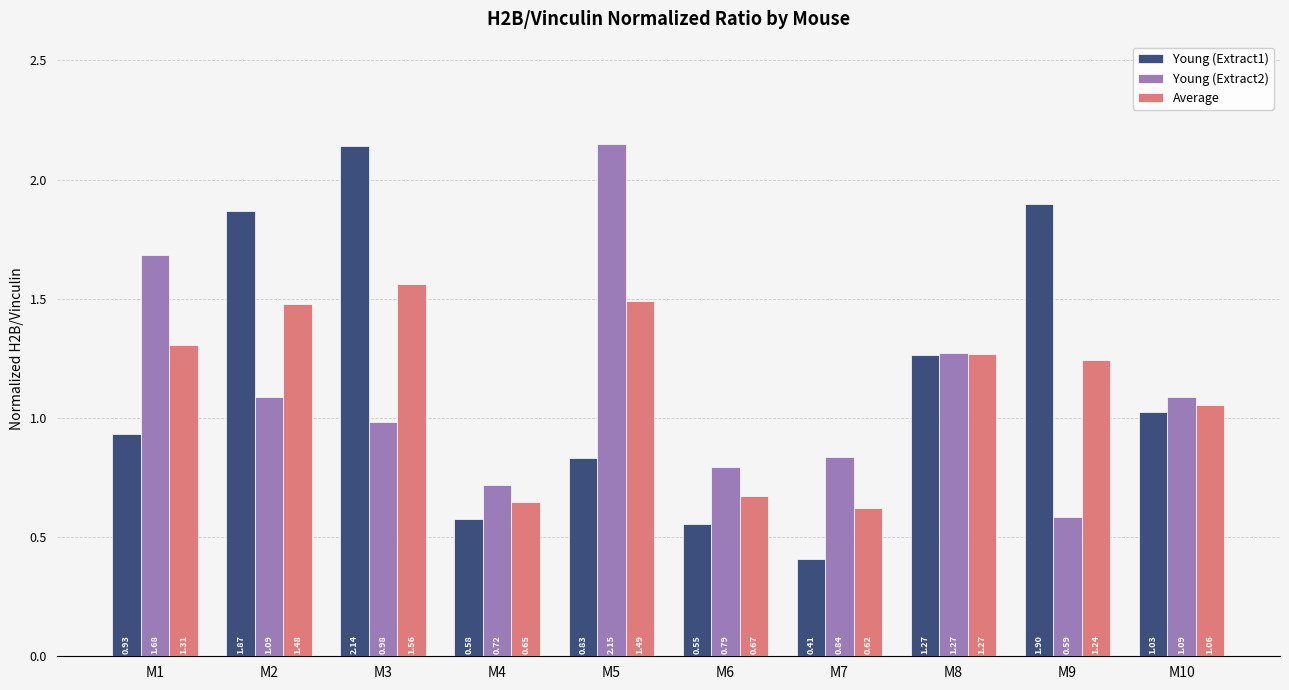

Where is Average nearest to the value 1?

M10